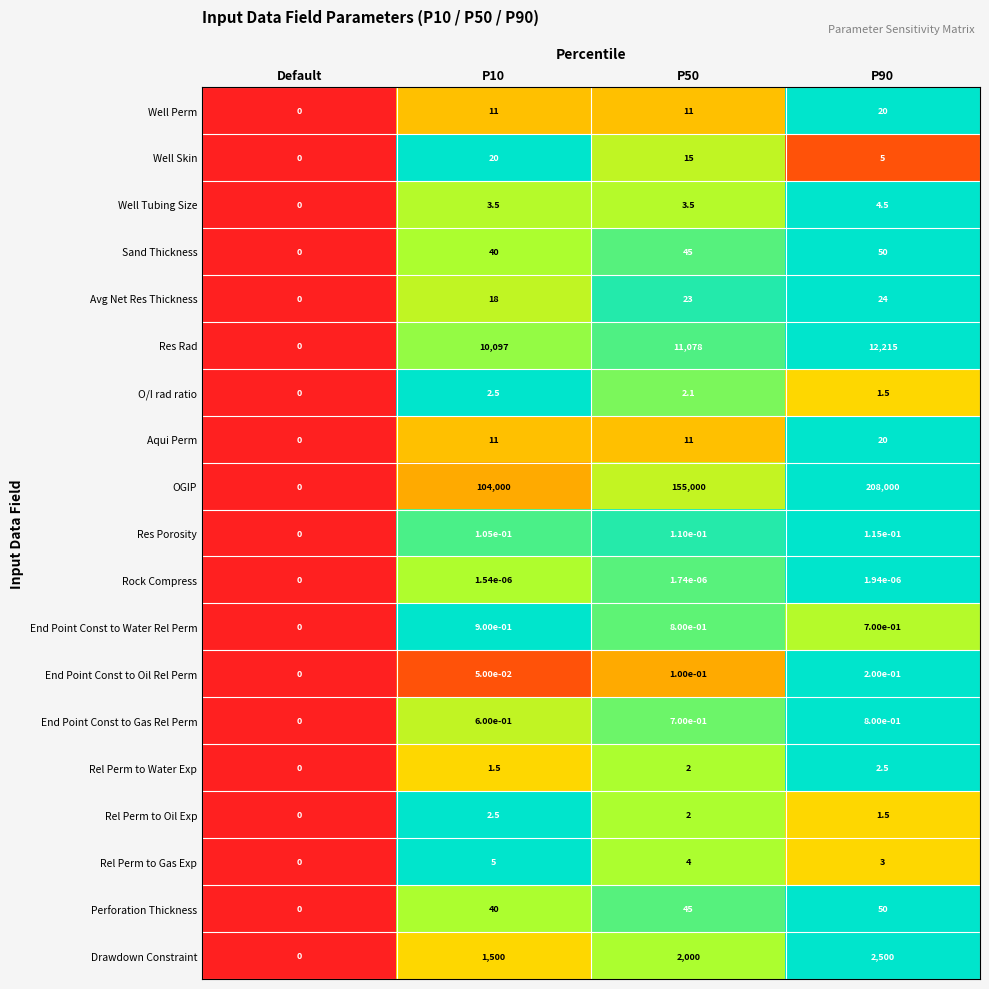

Is the value of Rel Perm to Water Exp at P90 greater than the value of OGIP at P10?

No